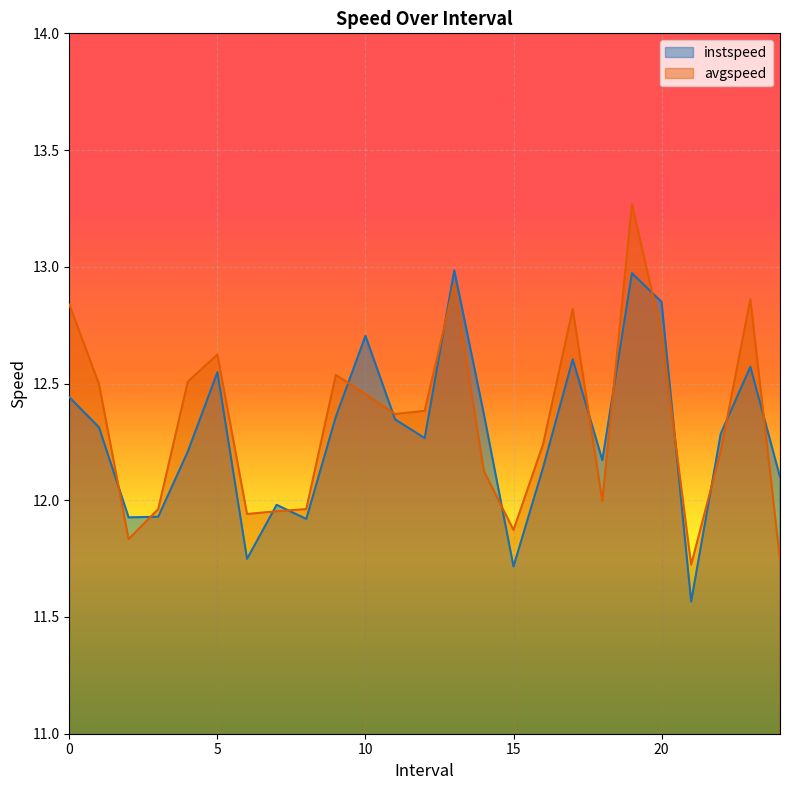

In avgspeed, how many points are lower than both neighbors (excluding endpoints)?

6